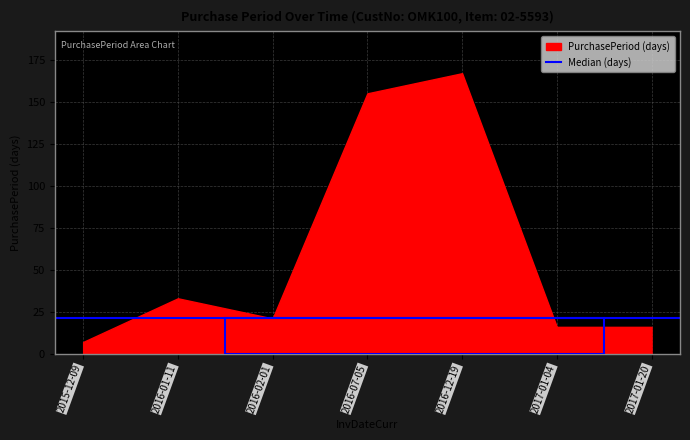

Where is the first local minimum?

2016-02-01